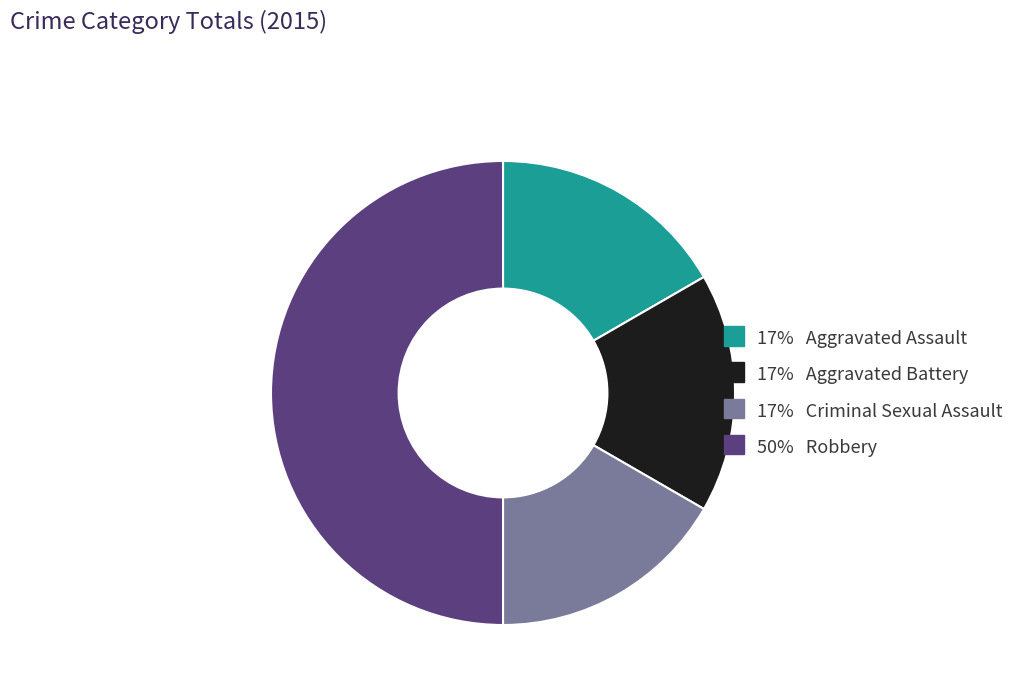

How many segments does this pie chart have?

4